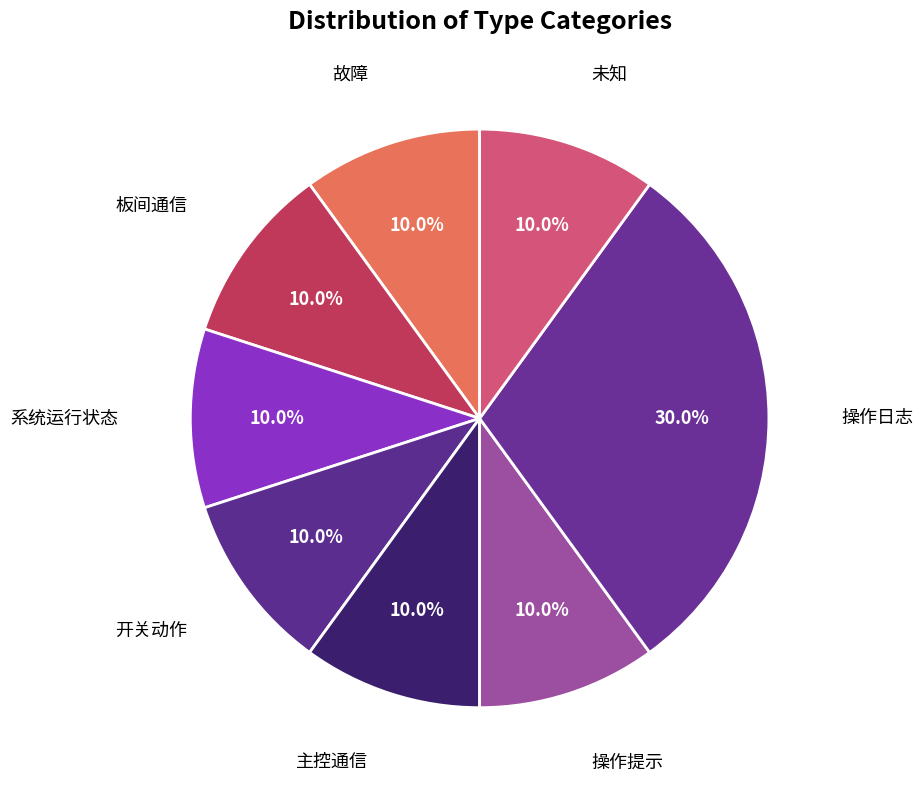

To the nearest percent, what is the average slice percentage?

12%